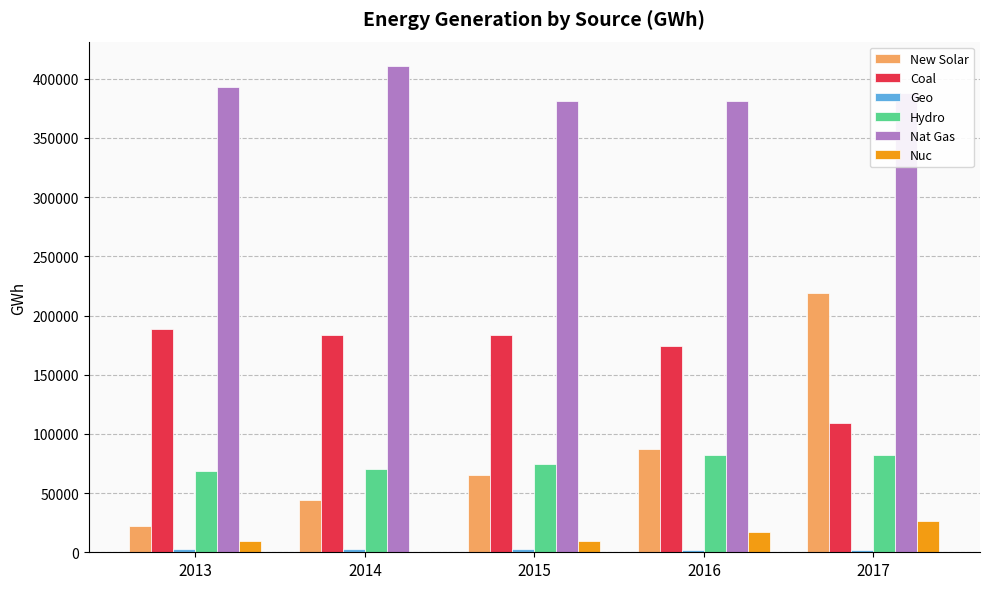

Which series changed the most between 2015 and 2017?

New Solar